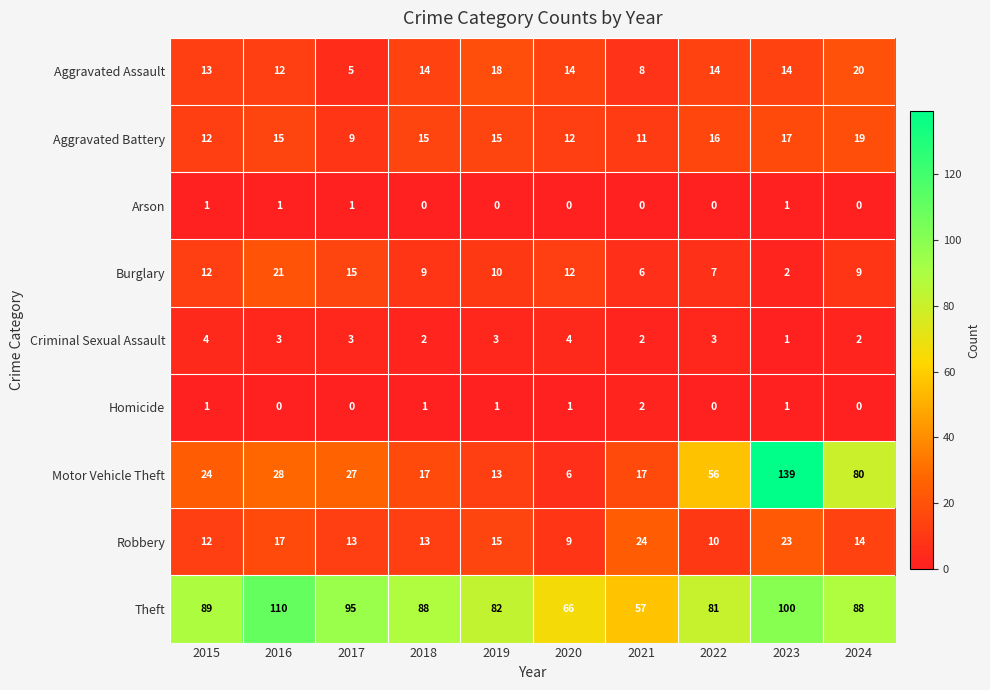

At which category does the chart reach its peak across all series?

2023